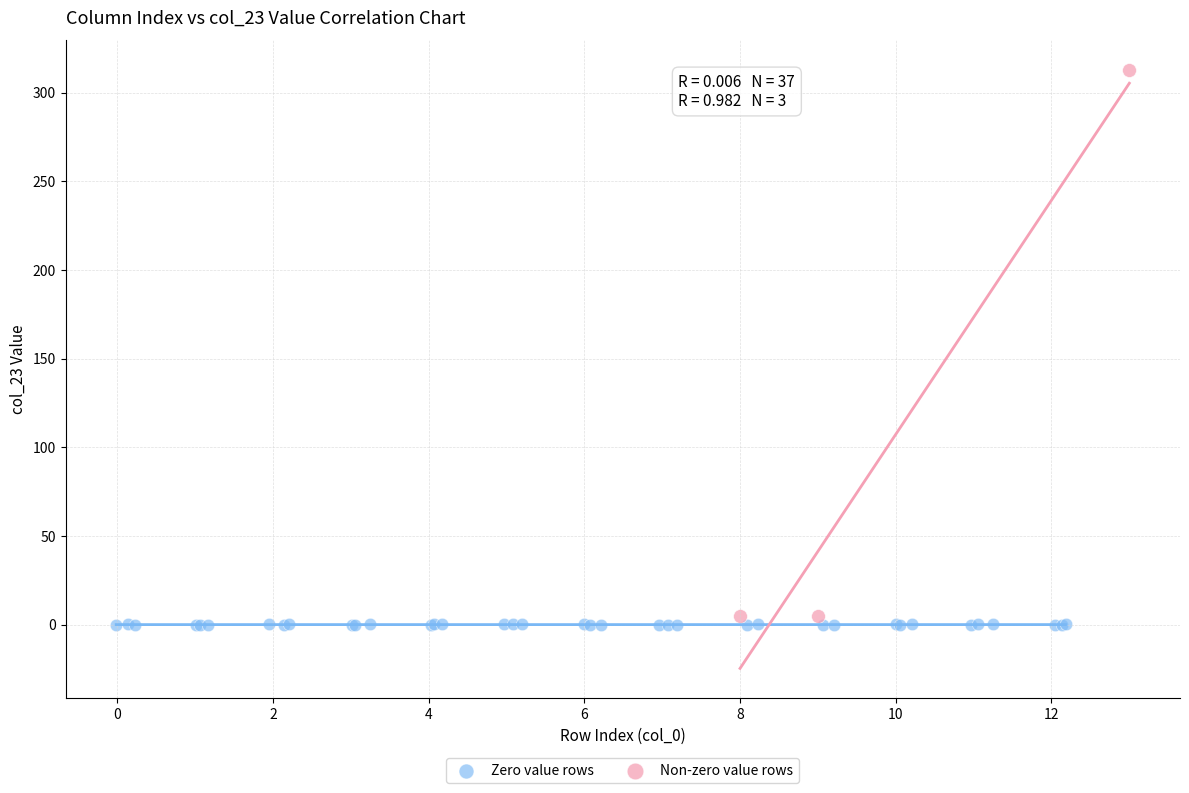

What are all the series names shown in the legend?

Zero value rows, Non-zero value rows